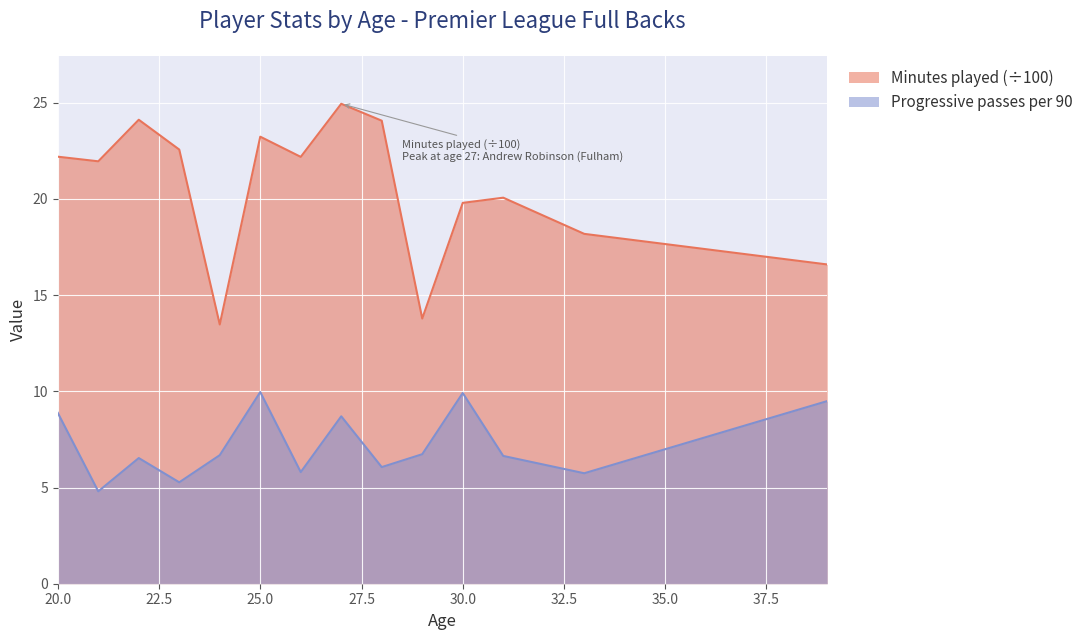

List the labels in order of Progressive passes per 90 value, largest first.

25, 30, 39, 20, 27, 29, 24, 31, 22, 28, 26, 33, 23, 21